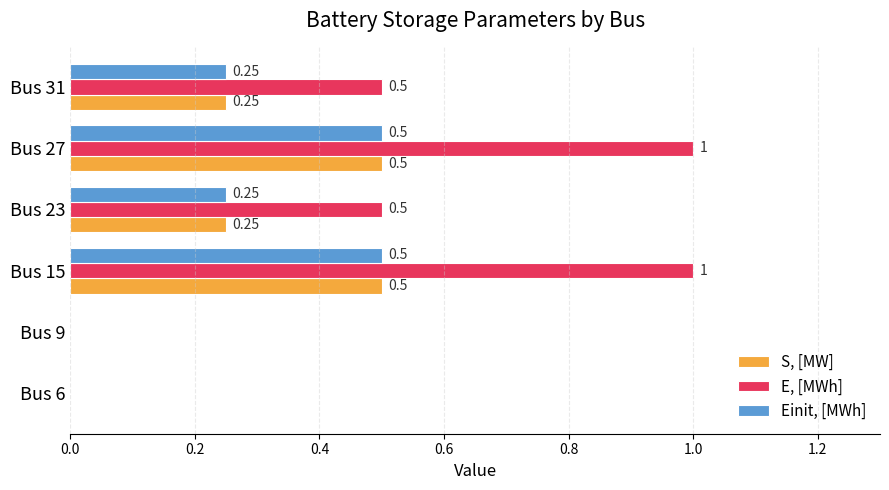

Between Bus 9 and Bus 23, which series saw the biggest shift?

E, [MWh]